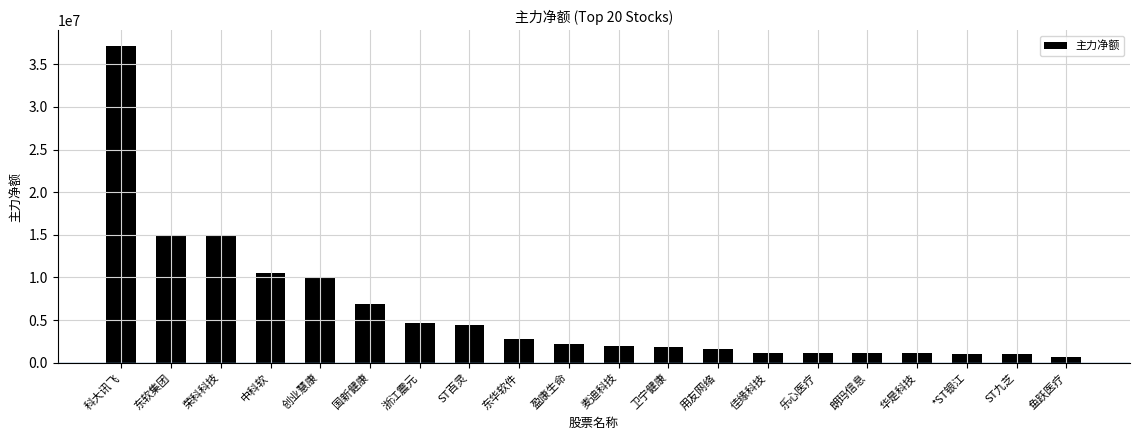

What is the label of the 1st bar from the right?

鱼跃医疗